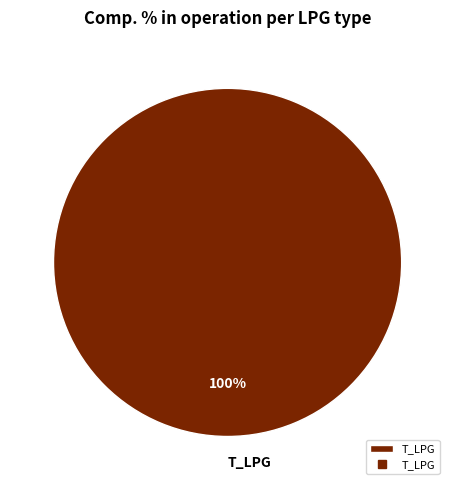

To the nearest percent, what percentage of the pie is T_LPG?

100%